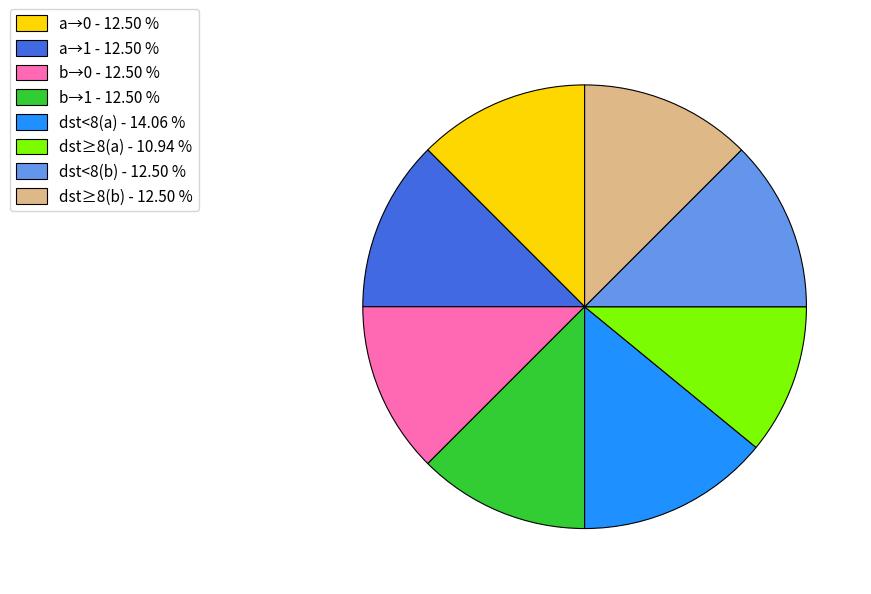

How many slices are in this pie chart?

8